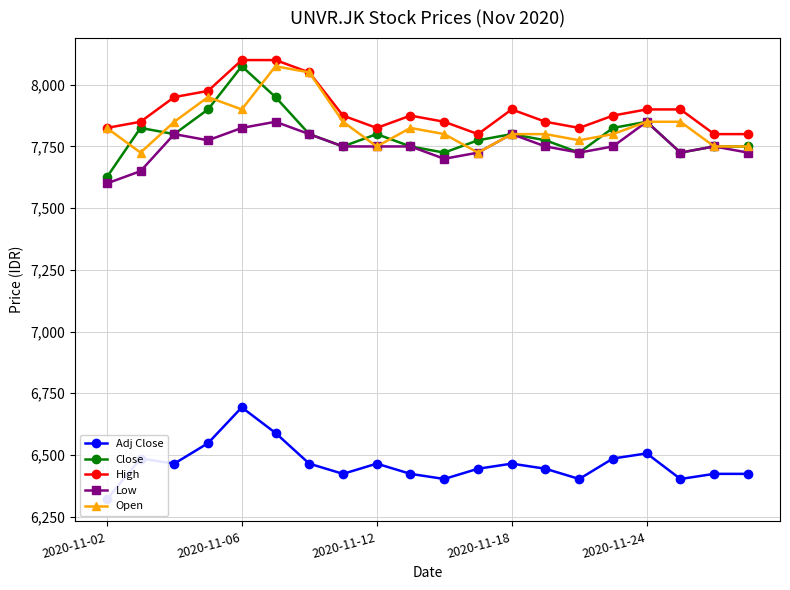

What is the lowest value of the Close series?

7625